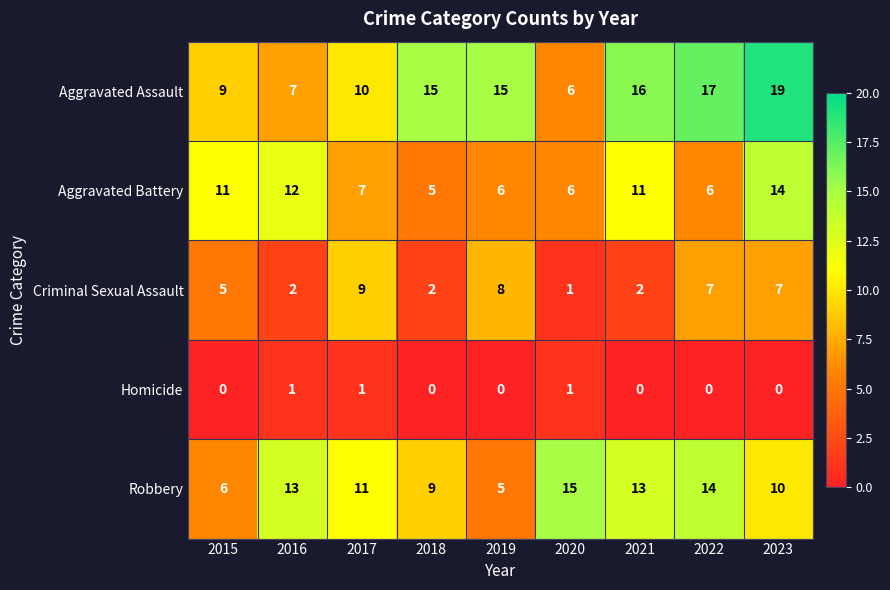

The Aggravated Battery series shows 4 at 2017. True or false?

False